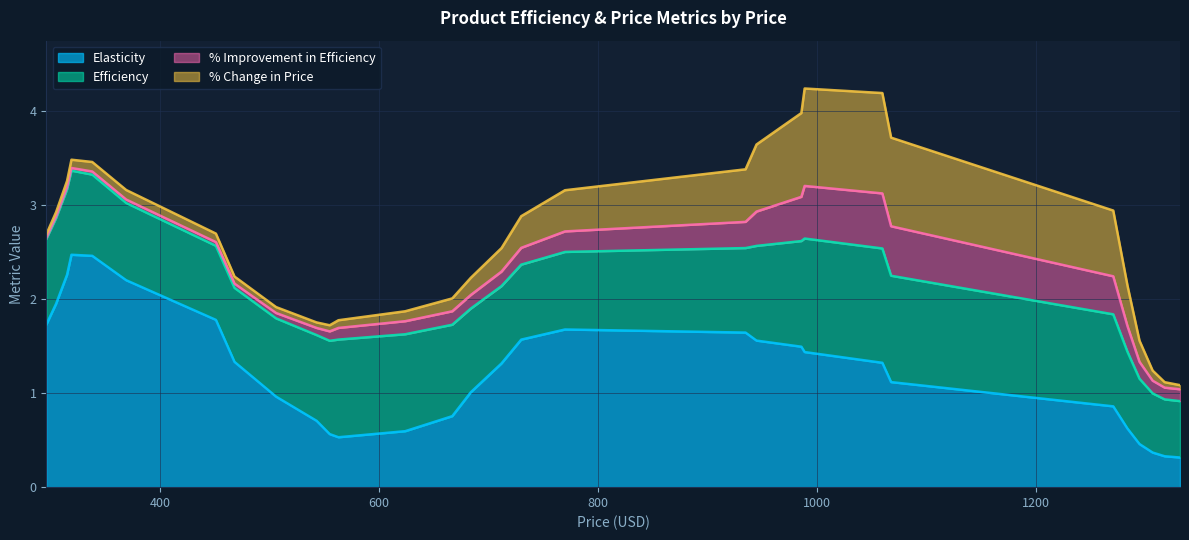

What is the maximum value for Elasticity?

2.5